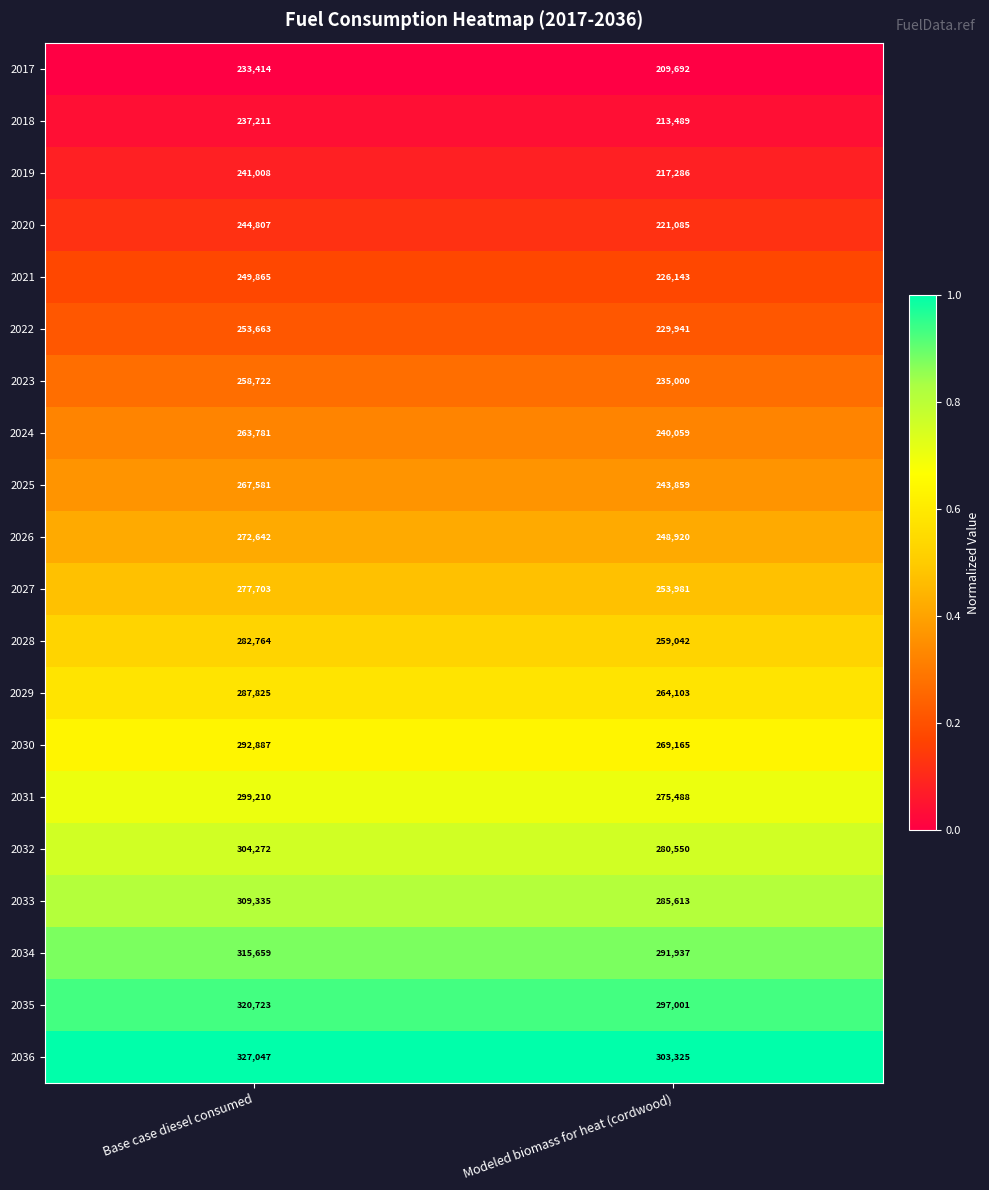

What is the highest value of the 2028 series?

282764